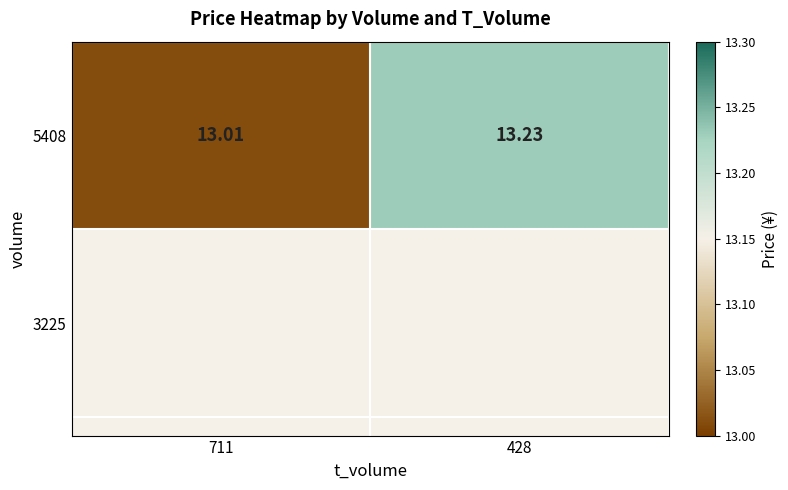

What is the difference between the maximum and minimum values?

0.2